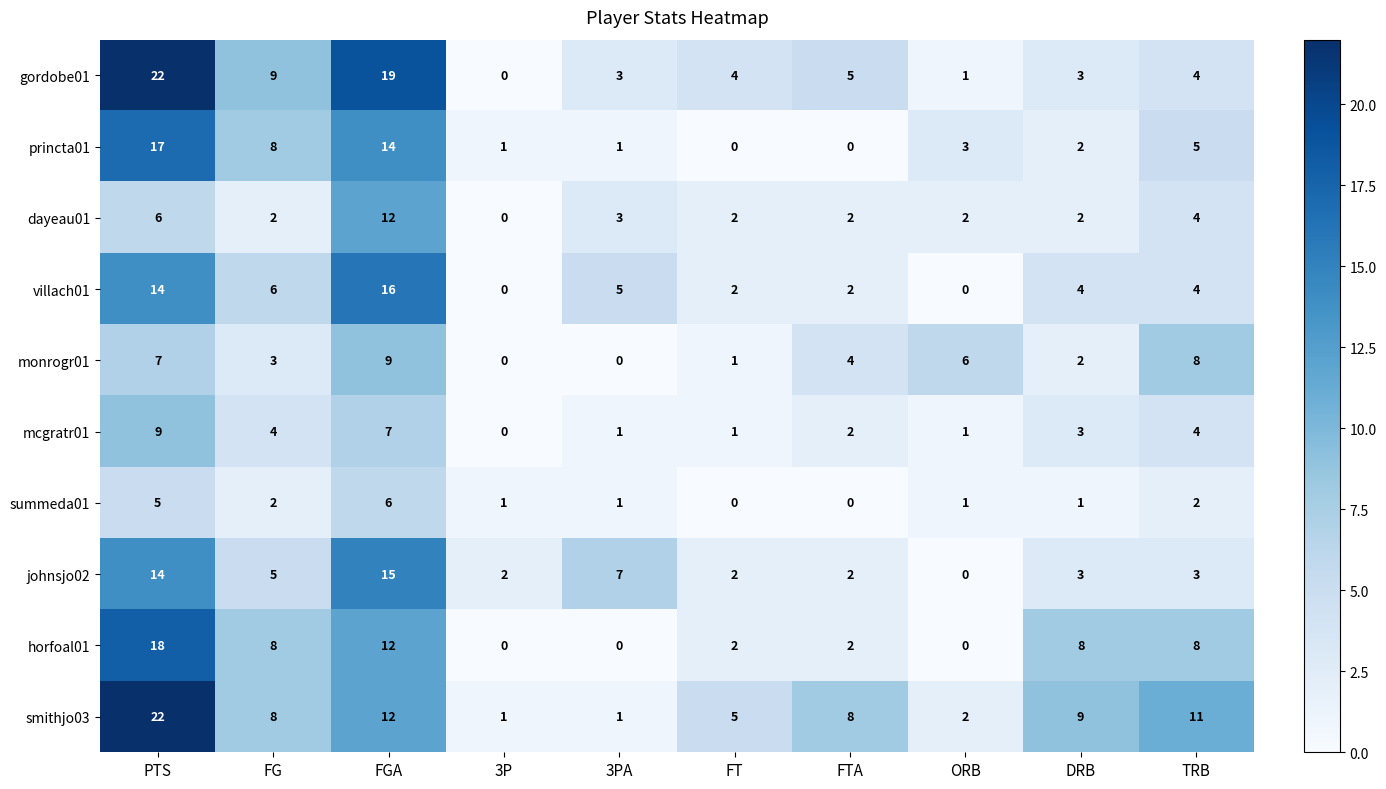

Count the number of categories in the chart.

10